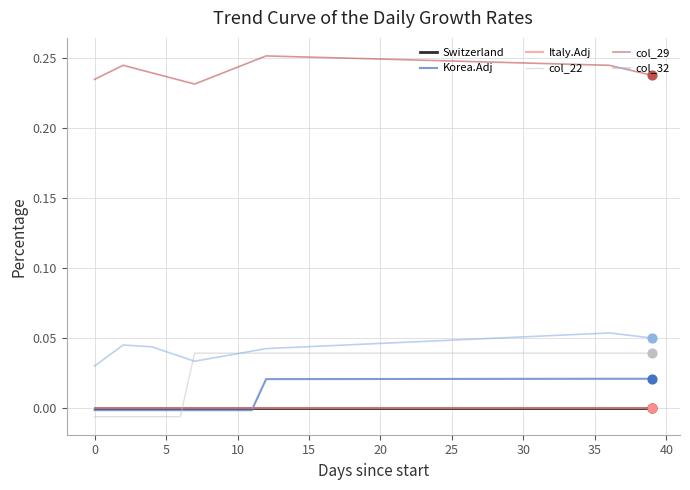

Which series has the largest total across all categories?

col_29